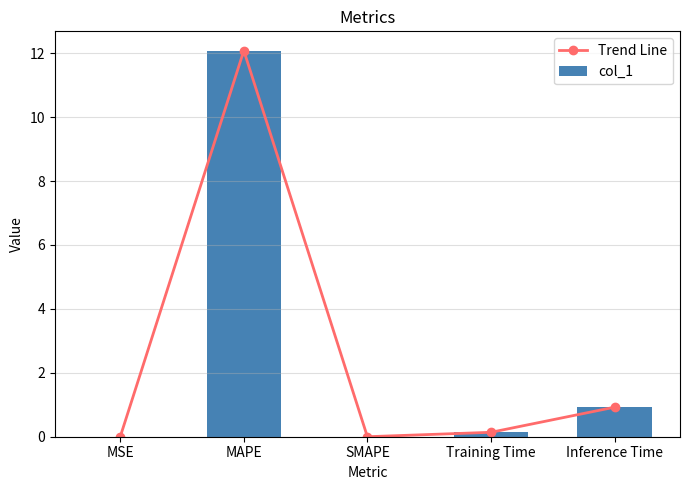

Between MAPE and Inference Time, which series saw the biggest shift?

Trend Line